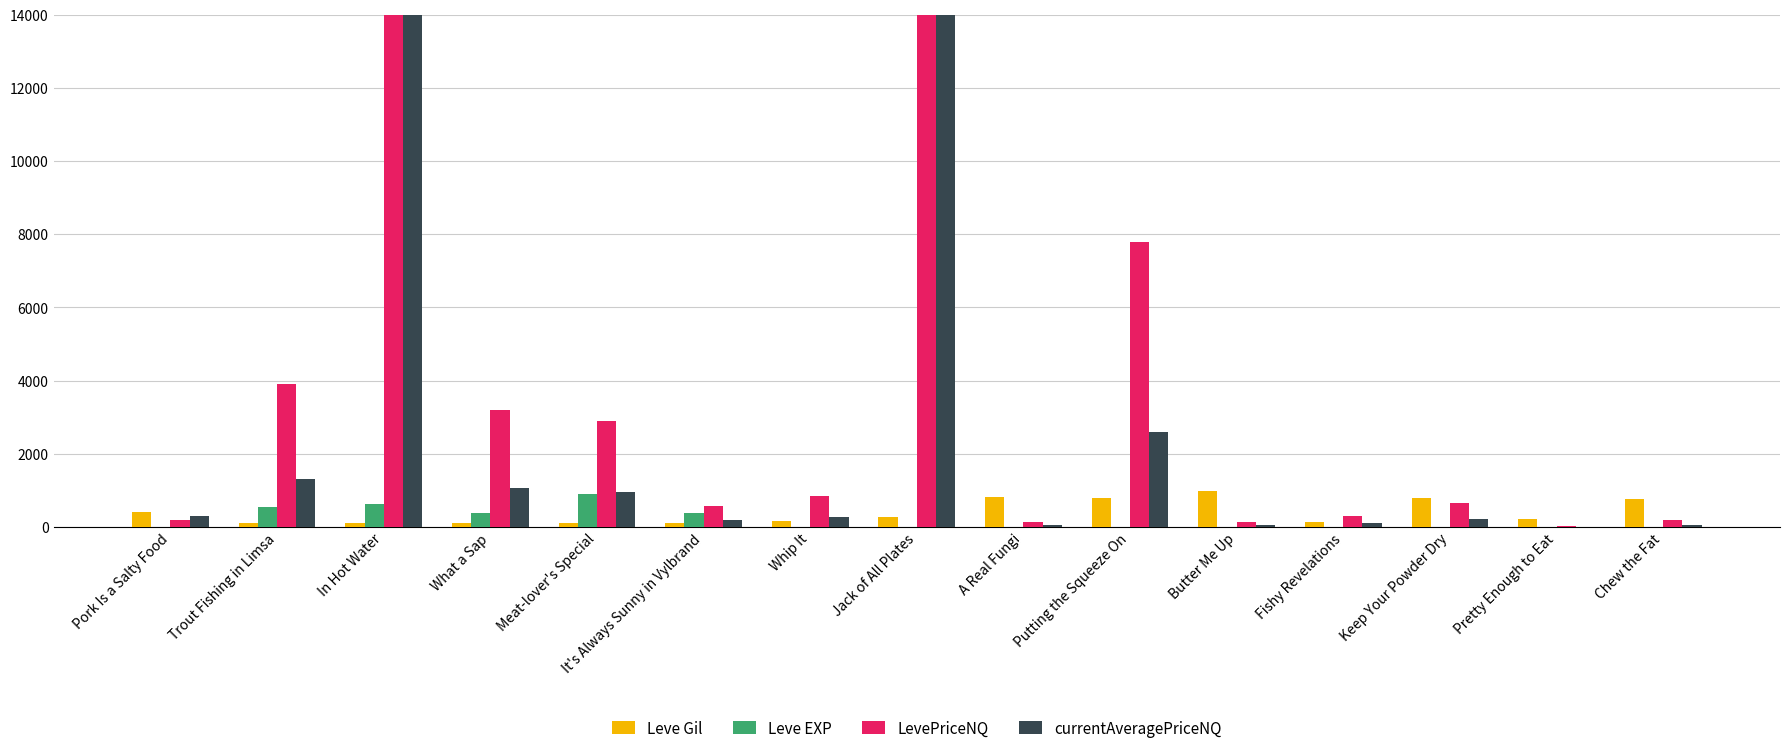

At which label does Leve EXP first exceed 3?

Trout Fishing in Limsa